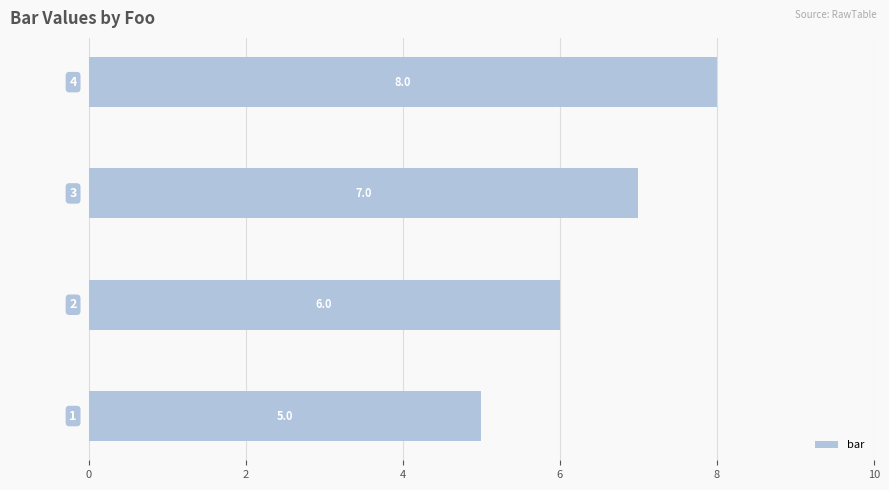

Reading top to bottom, what are all the values shown in this chart?

8	7	6	5